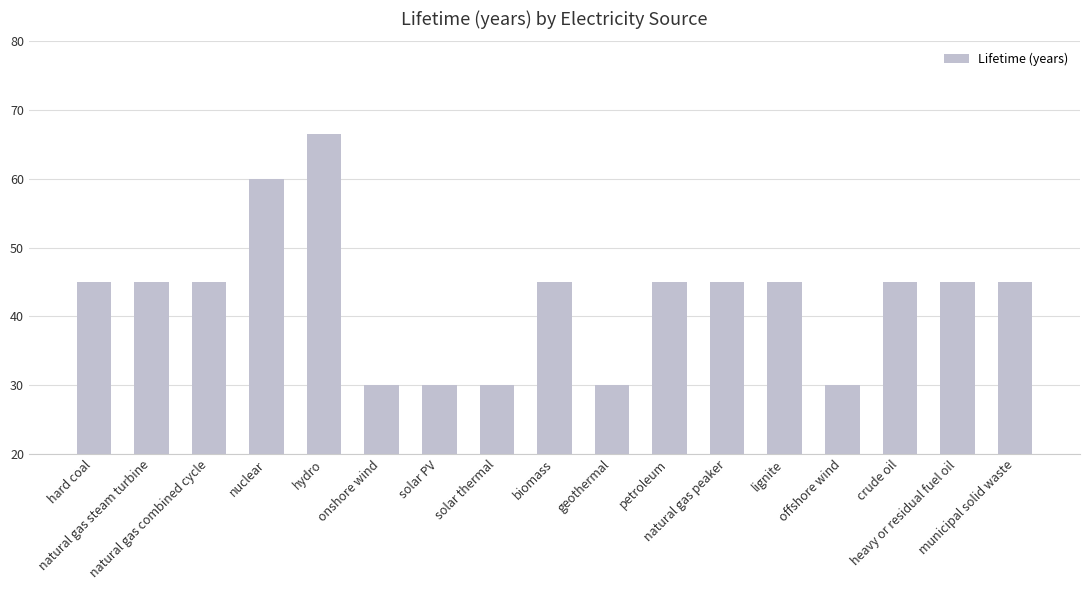

What is the label of the 11th bar from the left?

petroleum